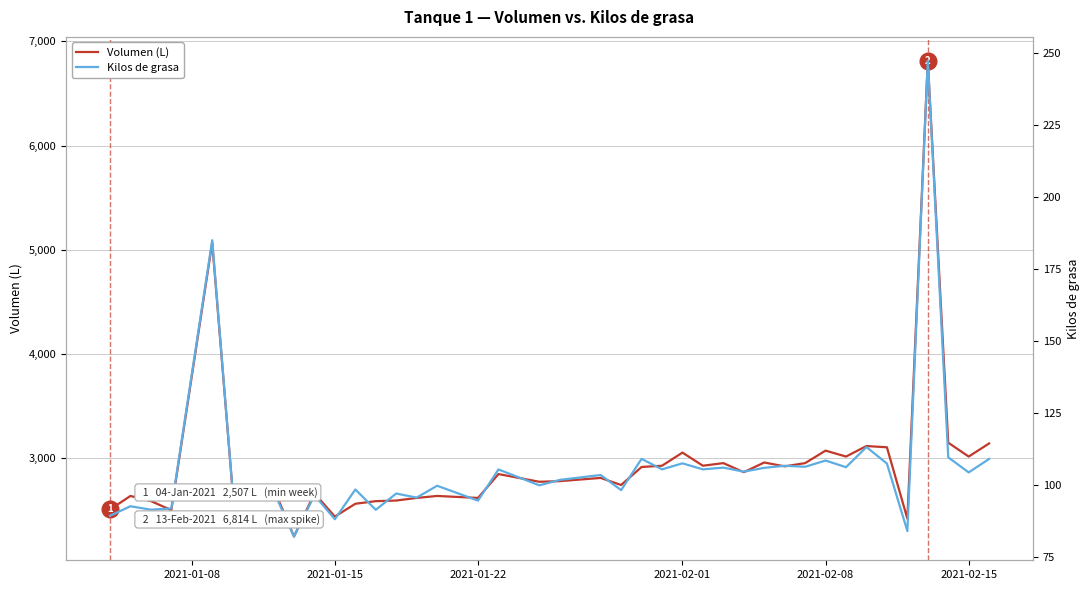

What is the highest value of the Volumen (L) series?

6814